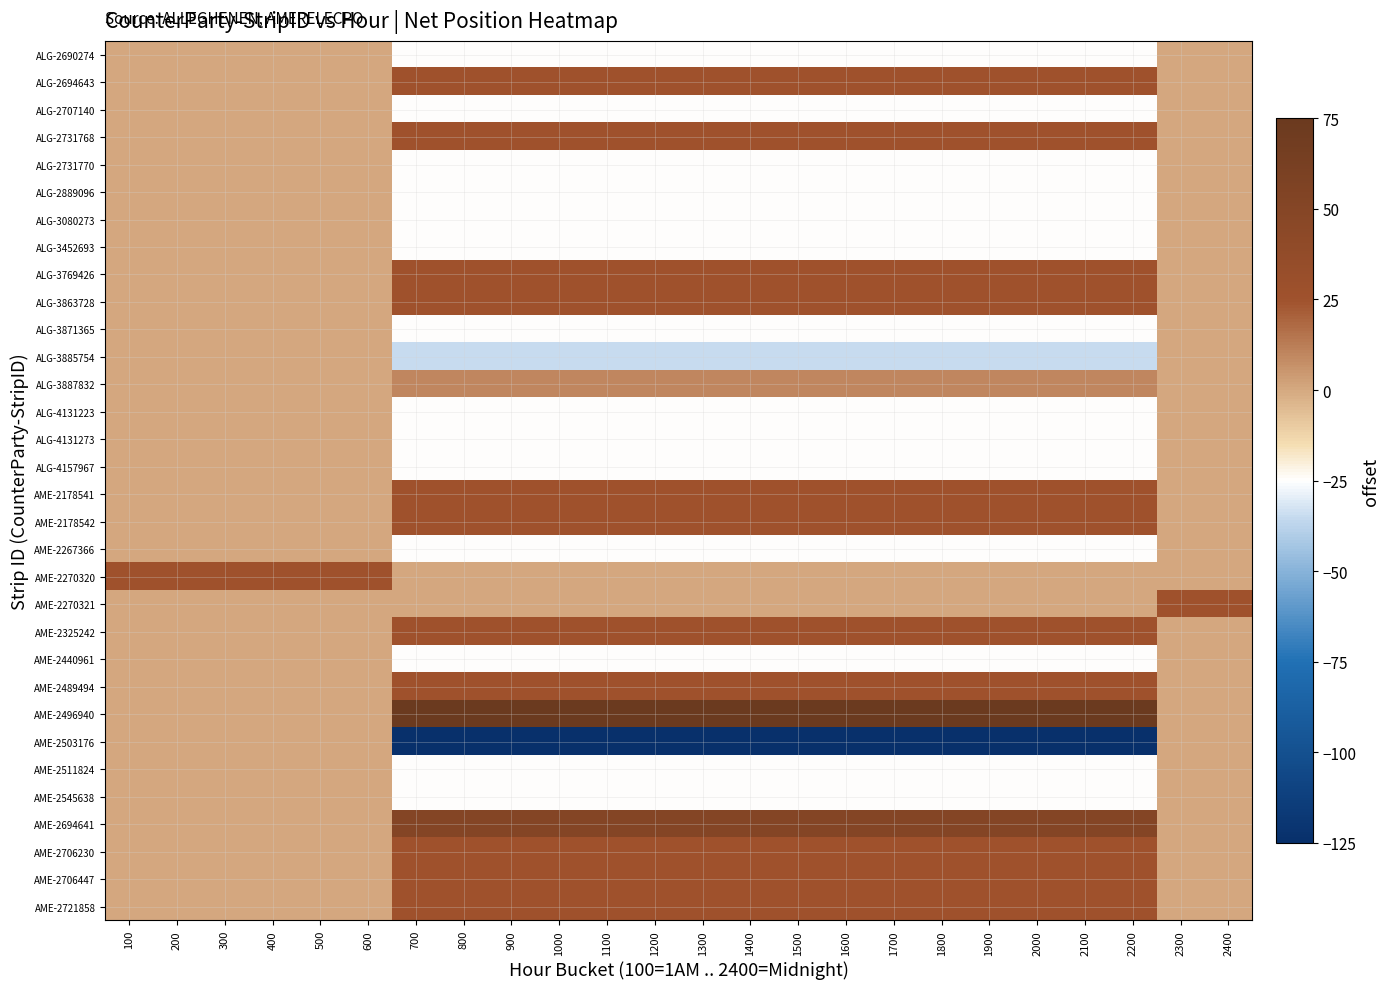

Reading left to right, extract all data points from this chart.

ALG-2690274: 100=0	200=0	300=0	400=0	500=0	600=0	700=-25	800=-25	900=-25	1000=-25	1100=-25	1200=-25	1300=-25	1400=-25	1500=-25	1600=-25	1700=-25	1800=-25	1900=-25	2000=-25	2100=-25	2200=-25	2300=0	2400=0
ALG-2694643: 100=0	200=0	300=0	400=0	500=0	600=0	700=25	800=25	900=25	1000=25	1100=25	1200=25	1300=25	1400=25	1500=25	1600=25	1700=25	1800=25	1900=25	2000=25	2100=25	2200=25	2300=0	2400=0
ALG-2707140: 100=0	200=0	300=0	400=0	500=0	600=0	700=-25	800=-25	900=-25	1000=-25	1100=-25	1200=-25	1300=-25	1400=-25	1500=-25	1600=-25	1700=-25	1800=-25	1900=-25	2000=-25	2100=-25	2200=-25	2300=0	2400=0
ALG-2731768: 100=0	200=0	300=0	400=0	500=0	600=0	700=25	800=25	900=25	1000=25	1100=25	1200=25	1300=25	1400=25	1500=25	1600=25	1700=25	1800=25	1900=25	2000=25	2100=25	2200=25	2300=0	2400=0
ALG-2731770: 100=0	200=0	300=0	400=0	500=0	600=0	700=-25	800=-25	900=-25	1000=-25	1100=-25	1200=-25	1300=-25	1400=-25	1500=-25	1600=-25	1700=-25	1800=-25	1900=-25	2000=-25	2100=-25	2200=-25	2300=0	2400=0
ALG-2889096: 100=0	200=0	300=0	400=0	500=0	600=0	700=-25	800=-25	900=-25	1000=-25	1100=-25	1200=-25	1300=-25	1400=-25	1500=-25	1600=-25	1700=-25	1800=-25	1900=-25	2000=-25	2100=-25	2200=-25	2300=0	2400=0
ALG-3080273: 100=0	200=0	300=0	400=0	500=0	600=0	700=-25	800=-25	900=-25	1000=-25	1100=-25	1200=-25	1300=-25	1400=-25	1500=-25	1600=-25	1700=-25	1800=-25	1900=-25	2000=-25	2100=-25	2200=-25	2300=0	2400=0
ALG-3452693: 100=0	200=0	300=0	400=0	500=0	600=0	700=-25	800=-25	900=-25	1000=-25	1100=-25	1200=-25	1300=-25	1400=-25	1500=-25	1600=-25	1700=-25	1800=-25	1900=-25	2000=-25	2100=-25	2200=-25	2300=0	2400=0
ALG-3769426: 100=0	200=0	300=0	400=0	500=0	600=0	700=25	800=25	900=25	1000=25	1100=25	1200=25	1300=25	1400=25	1500=25	1600=25	1700=25	1800=25	1900=25	2000=25	2100=25	2200=25	2300=0	2400=0
ALG-3863728: 100=0	200=0	300=0	400=0	500=0	600=0	700=25	800=25	900=25	1000=25	1100=25	1200=25	1300=25	1400=25	1500=25	1600=25	1700=25	1800=25	1900=25	2000=25	2100=25	2200=25	2300=0	2400=0
ALG-3871365: 100=0	200=0	300=0	400=0	500=0	600=0	700=-25	800=-25	900=-25	1000=-25	1100=-25	1200=-25	1300=-25	1400=-25	1500=-25	1600=-25	1700=-25	1800=-25	1900=-25	2000=-25	2100=-25	2200=-25	2300=0	2400=0
ALG-3885754: 100=0	200=0	300=0	400=0	500=0	600=0	700=-35	800=-35	900=-35	1000=-35	1100=-35	1200=-35	1300=-35	1400=-35	1500=-35	1600=-35	1700=-35	1800=-35	1900=-35	2000=-35	2100=-35	2200=-35	2300=0	2400=0
ALG-3887832: 100=0	200=0	300=0	400=0	500=0	600=0	700=10	800=10	900=10	1000=10	1100=10	1200=10	1300=10	1400=10	1500=10	1600=10	1700=10	1800=10	1900=10	2000=10	2100=10	2200=10	2300=0	2400=0
ALG-4131223: 100=0	200=0	300=0	400=0	500=0	600=0	700=-25	800=-25	900=-25	1000=-25	1100=-25	1200=-25	1300=-25	1400=-25	1500=-25	1600=-25	1700=-25	1800=-25	1900=-25	2000=-25	2100=-25	2200=-25	2300=0	2400=0
ALG-4131273: 100=0	200=0	300=0	400=0	500=0	600=0	700=-25	800=-25	900=-25	1000=-25	1100=-25	1200=-25	1300=-25	1400=-25	1500=-25	1600=-25	1700=-25	1800=-25	1900=-25	2000=-25	2100=-25	2200=-25	2300=0	2400=0
ALG-4157967: 100=0	200=0	300=0	400=0	500=0	600=0	700=-25	800=-25	900=-25	1000=-25	1100=-25	1200=-25	1300=-25	1400=-25	1500=-25	1600=-25	1700=-25	1800=-25	1900=-25	2000=-25	2100=-25	2200=-25	2300=0	2400=0
AME-2178541: 100=0	200=0	300=0	400=0	500=0	600=0	700=25	800=25	900=25	1000=25	1100=25	1200=25	1300=25	1400=25	1500=25	1600=25	1700=25	1800=25	1900=25	2000=25	2100=25	2200=25	2300=0	2400=0
AME-2178542: 100=0	200=0	300=0	400=0	500=0	600=0	700=25	800=25	900=25	1000=25	1100=25	1200=25	1300=25	1400=25	1500=25	1600=25	1700=25	1800=25	1900=25	2000=25	2100=25	2200=25	2300=0	2400=0
AME-2267366: 100=0	200=0	300=0	400=0	500=0	600=0	700=-25	800=-25	900=-25	1000=-25	1100=-25	1200=-25	1300=-25	1400=-25	1500=-25	1600=-25	1700=-25	1800=-25	1900=-25	2000=-25	2100=-25	2200=-25	2300=0	2400=0
AME-2270320: 100=25	200=25	300=25	400=25	500=25	600=25	700=0	800=0	900=0	1000=0	1100=0	1200=0	1300=0	1400=0	1500=0	1600=0	1700=0	1800=0	1900=0	2000=0	2100=0	2200=0	2300=0	2400=0
AME-2270321: 100=0	200=0	300=0	400=0	500=0	600=0	700=0	800=0	900=0	1000=0	1100=0	1200=0	1300=0	1400=0	1500=0	1600=0	1700=0	1800=0	1900=0	2000=0	2100=0	2200=0	2300=25	2400=25
AME-2325242: 100=0	200=0	300=0	400=0	500=0	600=0	700=25	800=25	900=25	1000=25	1100=25	1200=25	1300=25	1400=25	1500=25	1600=25	1700=25	1800=25	1900=25	2000=25	2100=25	2200=25	2300=0	2400=0
AME-2440961: 100=0	200=0	300=0	400=0	500=0	600=0	700=-25	800=-25	900=-25	1000=-25	1100=-25	1200=-25	1300=-25	1400=-25	1500=-25	1600=-25	1700=-25	1800=-25	1900=-25	2000=-25	2100=-25	2200=-25	2300=0	2400=0
AME-2489494: 100=0	200=0	300=0	400=0	500=0	600=0	700=25	800=25	900=25	1000=25	1100=25	1200=25	1300=25	1400=25	1500=25	1600=25	1700=25	1800=25	1900=25	2000=25	2100=25	2200=25	2300=0	2400=0
AME-2496940: 100=0	200=0	300=0	400=0	500=0	600=0	700=75	800=75	900=75	1000=75	1100=75	1200=75	1300=75	1400=75	1500=75	1600=75	1700=75	1800=75	1900=75	2000=75	2100=75	2200=75	2300=0	2400=0
AME-2503176: 100=0	200=0	300=0	400=0	500=0	600=0	700=-125	800=-125	900=-125	1000=-125	1100=-125	1200=-125	1300=-125	1400=-125	1500=-125	1600=-125	1700=-125	1800=-125	1900=-125	2000=-125	2100=-125	2200=-125	2300=0	2400=0
AME-2511824: 100=0	200=0	300=0	400=0	500=0	600=0	700=-25	800=-25	900=-25	1000=-25	1100=-25	1200=-25	1300=-25	1400=-25	1500=-25	1600=-25	1700=-25	1800=-25	1900=-25	2000=-25	2100=-25	2200=-25	2300=0	2400=0
AME-2545638: 100=0	200=0	300=0	400=0	500=0	600=0	700=-25	800=-25	900=-25	1000=-25	1100=-25	1200=-25	1300=-25	1400=-25	1500=-25	1600=-25	1700=-25	1800=-25	1900=-25	2000=-25	2100=-25	2200=-25	2300=0	2400=0
AME-2694641: 100=0	200=0	300=0	400=0	500=0	600=0	700=50	800=50	900=50	1000=50	1100=50	1200=50	1300=50	1400=50	1500=50	1600=50	1700=50	1800=50	1900=50	2000=50	2100=50	2200=50	2300=0	2400=0
AME-2706230: 100=0	200=0	300=0	400=0	500=0	600=0	700=25	800=25	900=25	1000=25	1100=25	1200=25	1300=25	1400=25	1500=25	1600=25	1700=25	1800=25	1900=25	2000=25	2100=25	2200=25	2300=0	2400=0
AME-2706447: 100=0	200=0	300=0	400=0	500=0	600=0	700=25	800=25	900=25	1000=25	1100=25	1200=25	1300=25	1400=25	1500=25	1600=25	1700=25	1800=25	1900=25	2000=25	2100=25	2200=25	2300=0	2400=0
AME-2721858: 100=0	200=0	300=0	400=0	500=0	600=0	700=25	800=25	900=25	1000=25	1100=25	1200=25	1300=25	1400=25	1500=25	1600=25	1700=25	1800=25	1900=25	2000=25	2100=25	2200=25	2300=0	2400=0